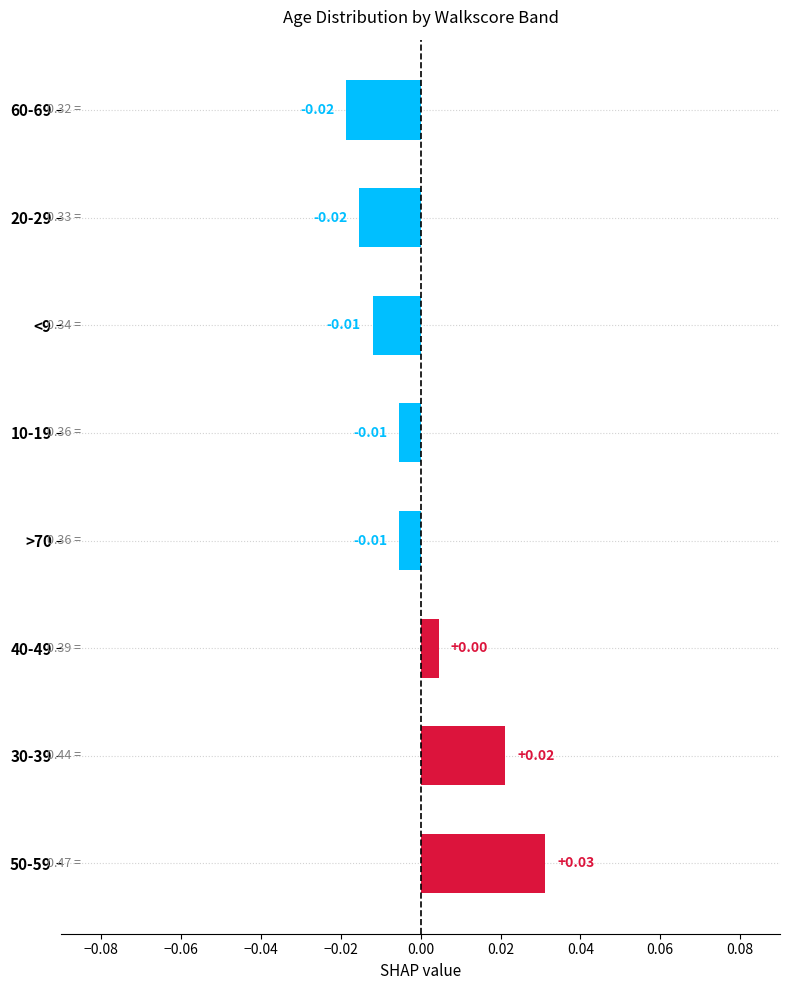

How many bars are there in total?

8